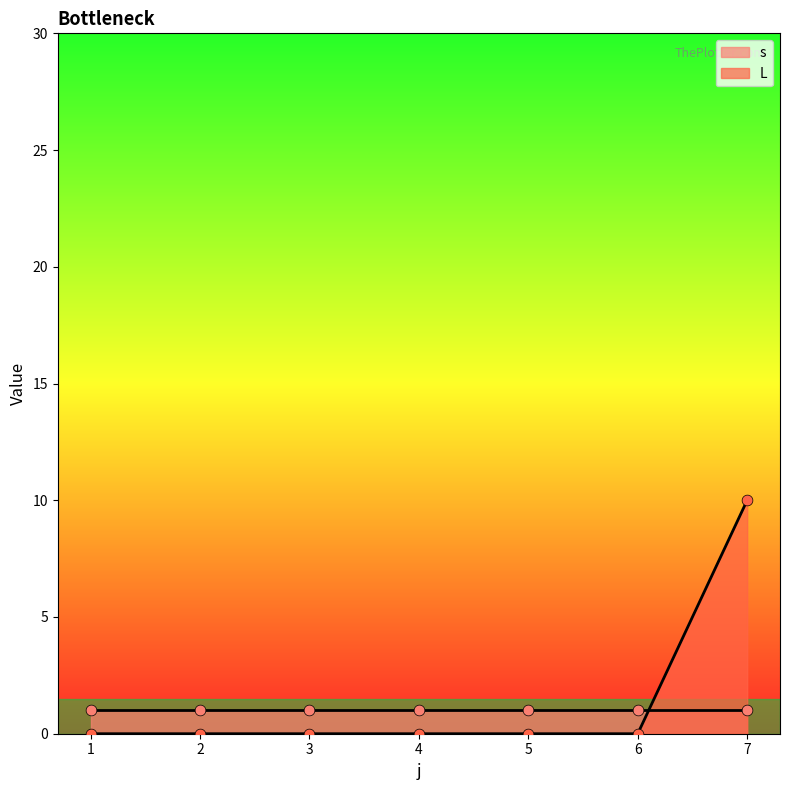

Between 5 and 2, which is larger?

5